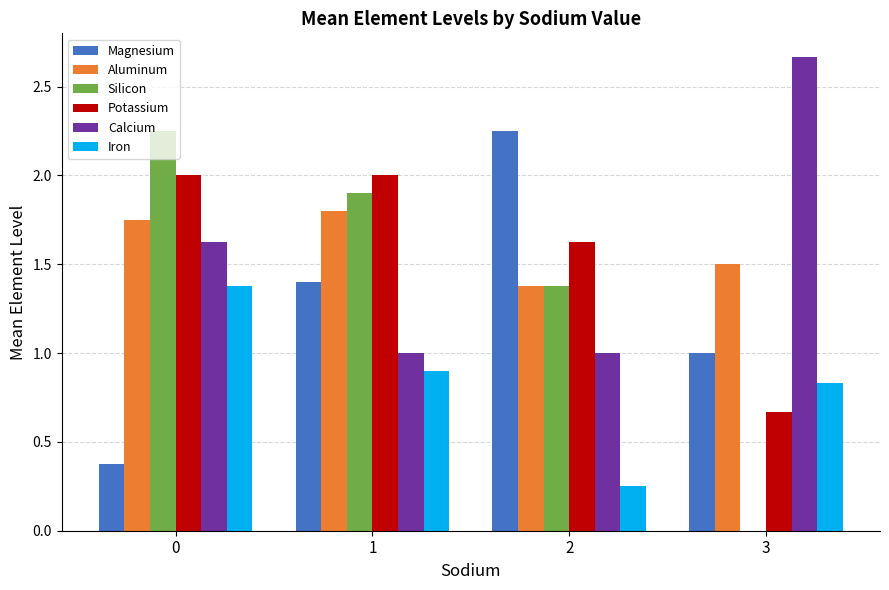

True or false: Potassium has a value of 0.3 at 3.

False